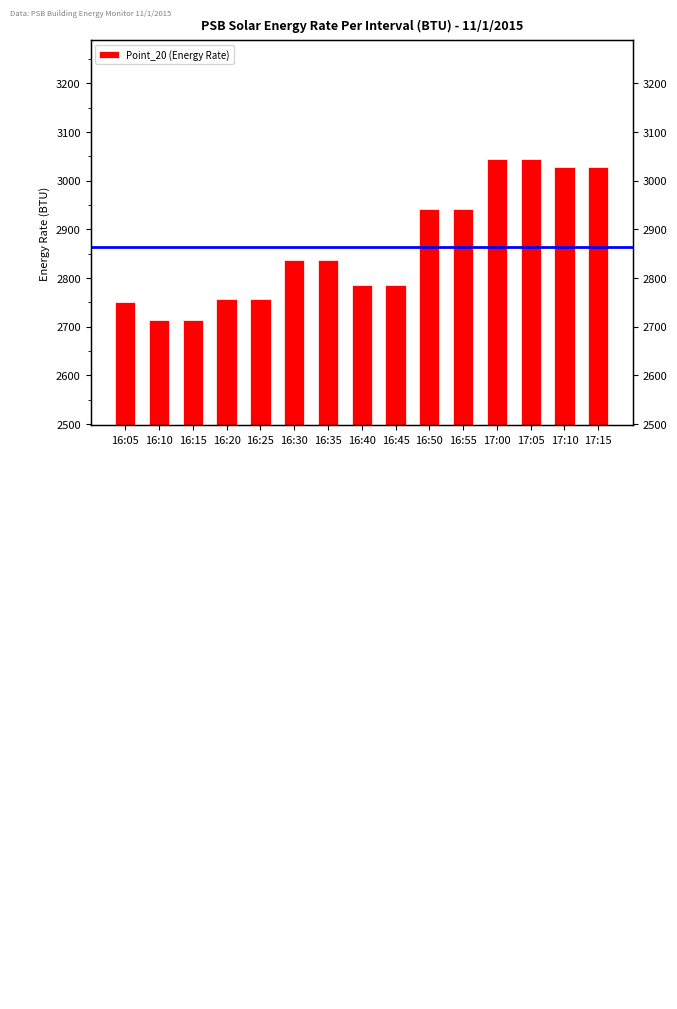

What position from the left is 16:50?

10